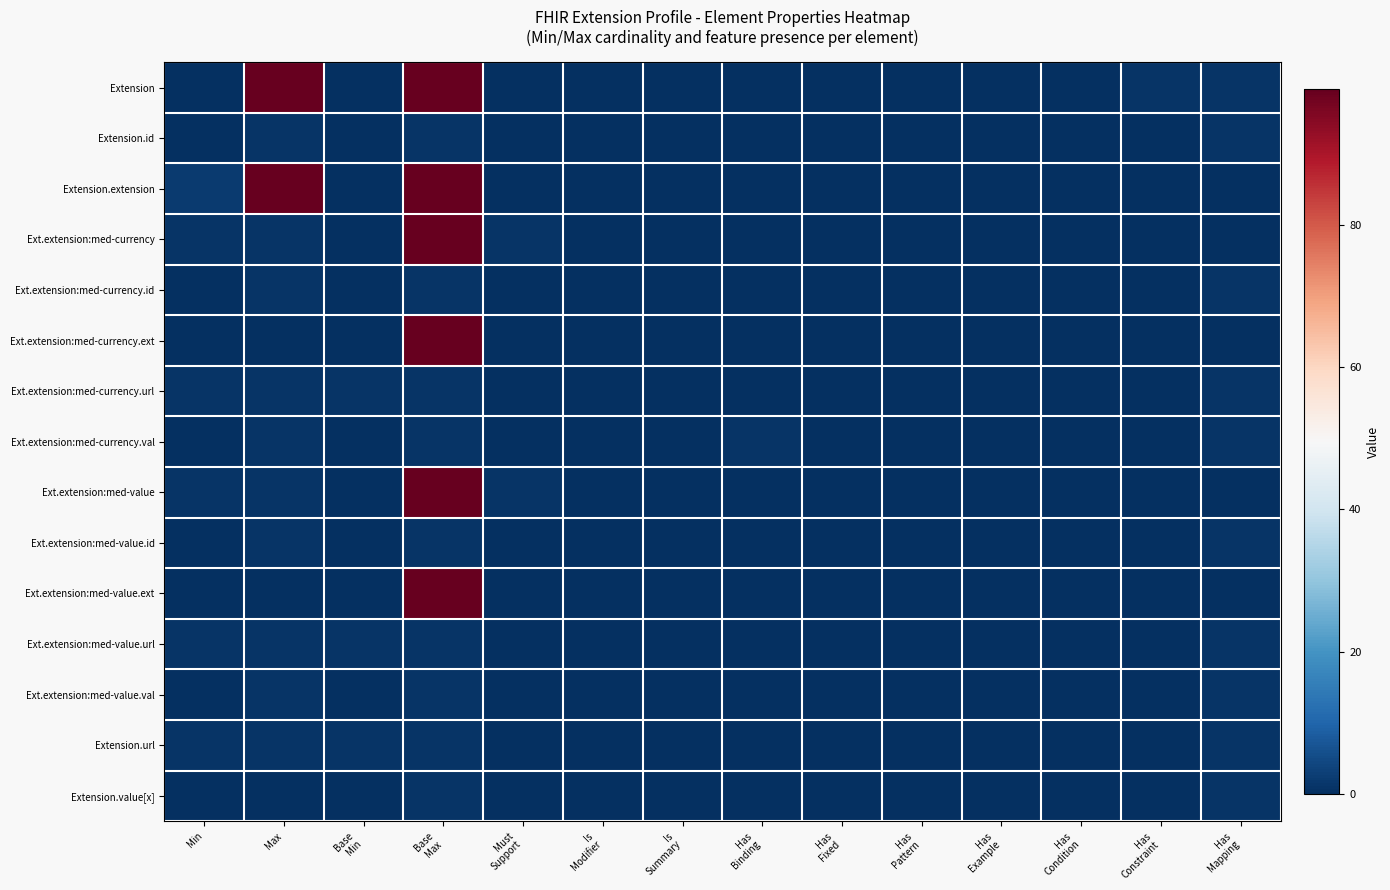

Reading right to left, extract all data points from this chart.

Extension: Has
Mapping=1	Has
Constraint=1	Has
Condition=0	Has
Example=0	Has
Pattern=0	Has
Fixed=0	Has
Binding=0	Is
Summary=0	Is
Modifier=0	Must
Support=0	Base
Max=99	Base
Min=0	Max=99	Min=0
Extension.id: Has
Mapping=1	Has
Constraint=0	Has
Condition=0	Has
Example=0	Has
Pattern=0	Has
Fixed=0	Has
Binding=0	Is
Summary=0	Is
Modifier=0	Must
Support=0	Base
Max=1	Base
Min=0	Max=1	Min=0
Extension.extension: Has
Mapping=0	Has
Constraint=0	Has
Condition=0	Has
Example=0	Has
Pattern=0	Has
Fixed=0	Has
Binding=0	Is
Summary=0	Is
Modifier=0	Must
Support=0	Base
Max=99	Base
Min=0	Max=99	Min=2
Ext.extension:med-currency: Has
Mapping=0	Has
Constraint=0	Has
Condition=0	Has
Example=0	Has
Pattern=0	Has
Fixed=0	Has
Binding=0	Is
Summary=0	Is
Modifier=0	Must
Support=1	Base
Max=99	Base
Min=0	Max=1	Min=1
Ext.extension:med-currency.id: Has
Mapping=1	Has
Constraint=0	Has
Condition=0	Has
Example=0	Has
Pattern=0	Has
Fixed=0	Has
Binding=0	Is
Summary=0	Is
Modifier=0	Must
Support=0	Base
Max=1	Base
Min=0	Max=1	Min=0
Ext.extension:med-currency.ext: Has
Mapping=0	Has
Constraint=0	Has
Condition=0	Has
Example=0	Has
Pattern=0	Has
Fixed=0	Has
Binding=0	Is
Summary=0	Is
Modifier=0	Must
Support=0	Base
Max=99	Base
Min=0	Max=0	Min=0
Ext.extension:med-currency.url: Has
Mapping=1	Has
Constraint=0	Has
Condition=0	Has
Example=0	Has
Pattern=0	Has
Fixed=0	Has
Binding=0	Is
Summary=0	Is
Modifier=0	Must
Support=0	Base
Max=1	Base
Min=1	Max=1	Min=1
Ext.extension:med-currency.val: Has
Mapping=1	Has
Constraint=0	Has
Condition=0	Has
Example=0	Has
Pattern=0	Has
Fixed=0	Has
Binding=1	Is
Summary=0	Is
Modifier=0	Must
Support=0	Base
Max=1	Base
Min=0	Max=1	Min=0
Ext.extension:med-value: Has
Mapping=0	Has
Constraint=0	Has
Condition=0	Has
Example=0	Has
Pattern=0	Has
Fixed=0	Has
Binding=0	Is
Summary=0	Is
Modifier=0	Must
Support=1	Base
Max=99	Base
Min=0	Max=1	Min=1
Ext.extension:med-value.id: Has
Mapping=1	Has
Constraint=0	Has
Condition=0	Has
Example=0	Has
Pattern=0	Has
Fixed=0	Has
Binding=0	Is
Summary=0	Is
Modifier=0	Must
Support=0	Base
Max=1	Base
Min=0	Max=1	Min=0
Ext.extension:med-value.ext: Has
Mapping=0	Has
Constraint=0	Has
Condition=0	Has
Example=0	Has
Pattern=0	Has
Fixed=0	Has
Binding=0	Is
Summary=0	Is
Modifier=0	Must
Support=0	Base
Max=99	Base
Min=0	Max=0	Min=0
Ext.extension:med-value.url: Has
Mapping=1	Has
Constraint=0	Has
Condition=0	Has
Example=0	Has
Pattern=0	Has
Fixed=0	Has
Binding=0	Is
Summary=0	Is
Modifier=0	Must
Support=0	Base
Max=1	Base
Min=1	Max=1	Min=1
Ext.extension:med-value.val: Has
Mapping=1	Has
Constraint=0	Has
Condition=0	Has
Example=0	Has
Pattern=0	Has
Fixed=0	Has
Binding=0	Is
Summary=0	Is
Modifier=0	Must
Support=0	Base
Max=1	Base
Min=0	Max=1	Min=0
Extension.url: Has
Mapping=1	Has
Constraint=0	Has
Condition=0	Has
Example=0	Has
Pattern=0	Has
Fixed=0	Has
Binding=0	Is
Summary=0	Is
Modifier=0	Must
Support=0	Base
Max=1	Base
Min=1	Max=1	Min=1
Extension.value[x]: Has
Mapping=1	Has
Constraint=0	Has
Condition=0	Has
Example=0	Has
Pattern=0	Has
Fixed=0	Has
Binding=0	Is
Summary=0	Is
Modifier=0	Must
Support=0	Base
Max=1	Base
Min=0	Max=0	Min=0